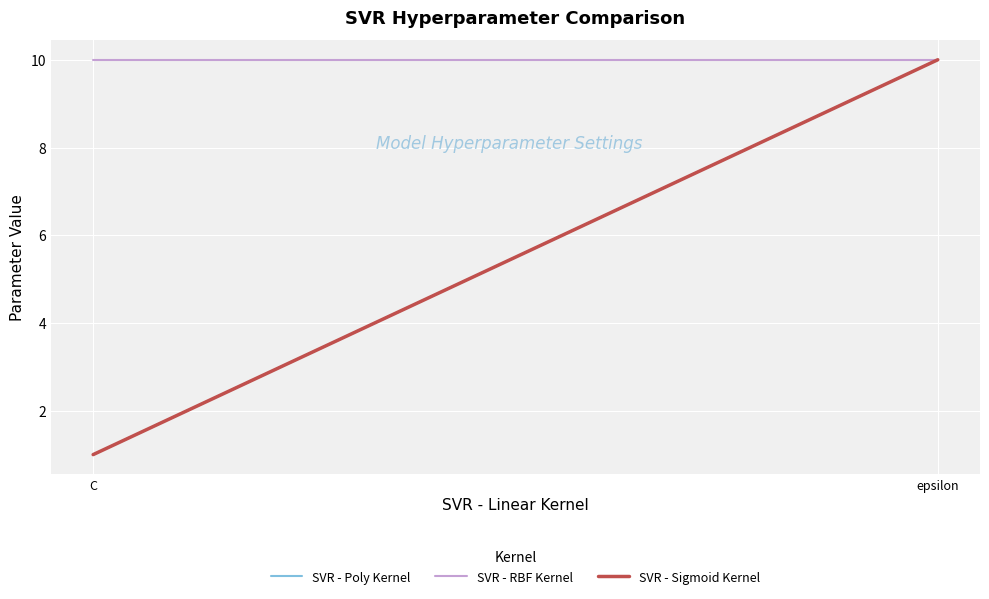

What is the total value across all series at C?

12